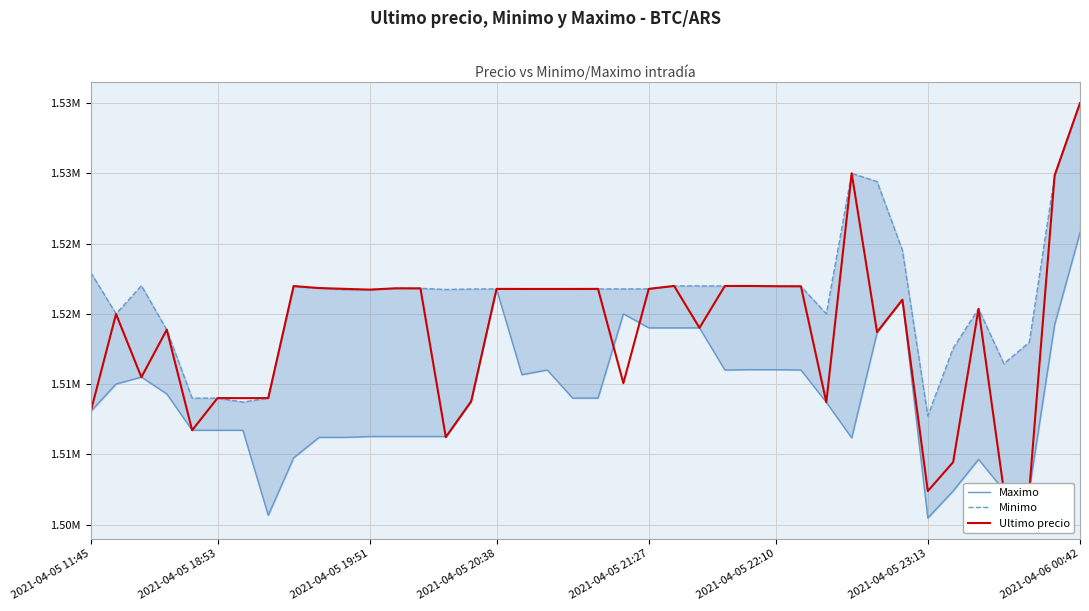

Between 24 and 31, which series saw the biggest shift?

Minimo